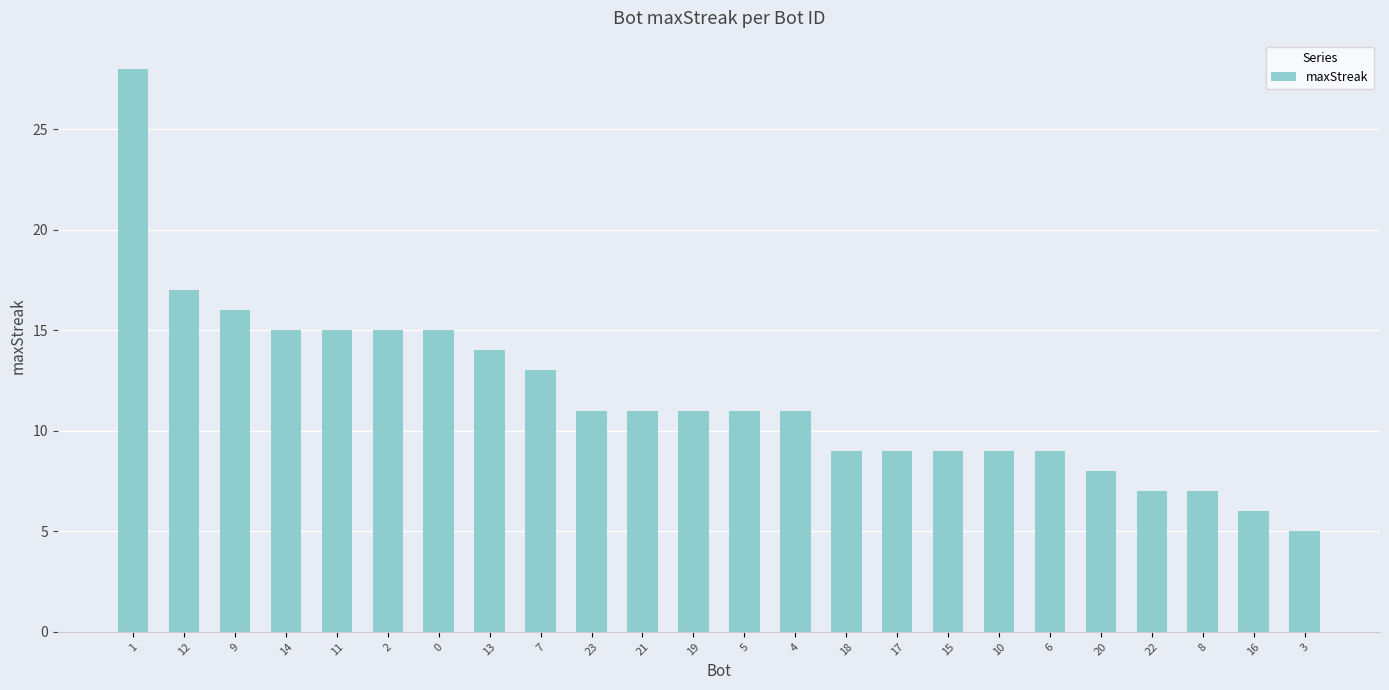

Is it true that the value at 11 is 15?

True